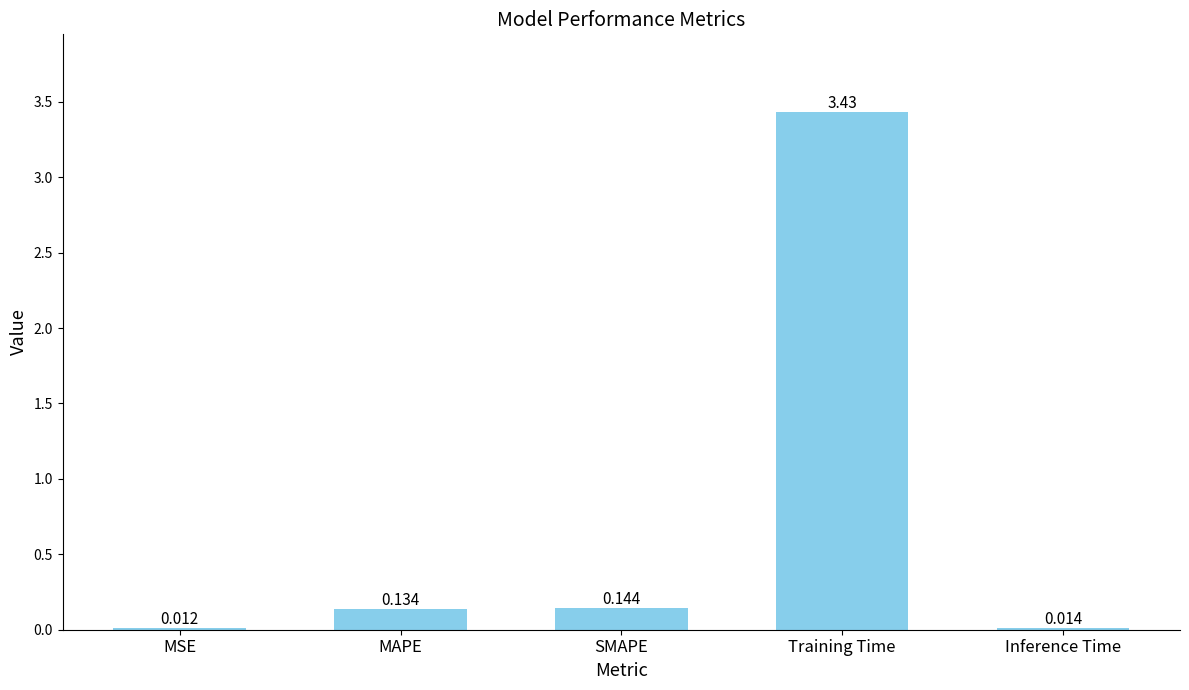

Which label corresponds to the largest value in the chart?

Training Time